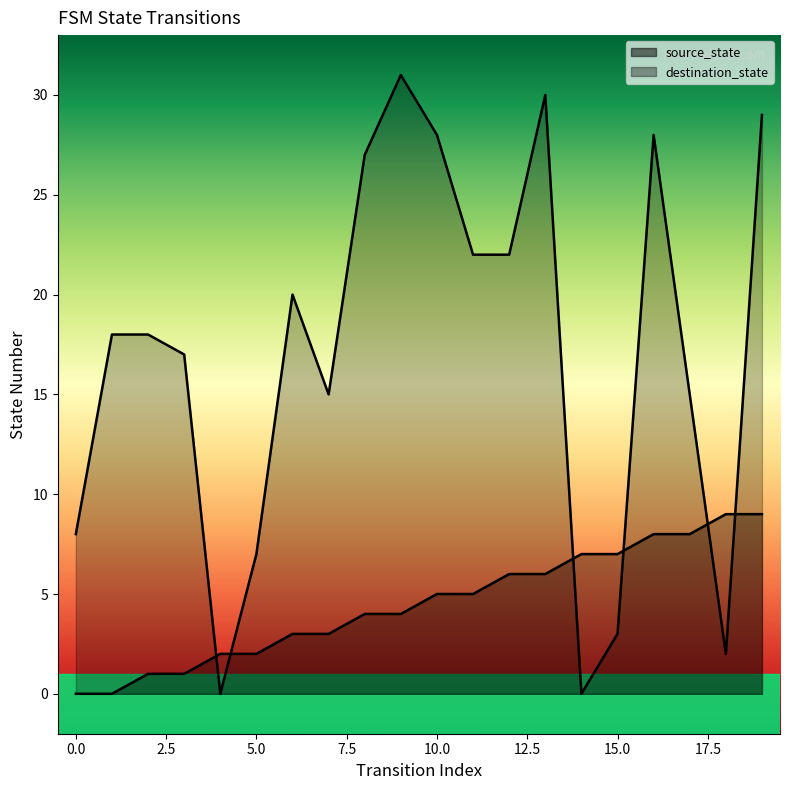

True or false: source_state and destination_state cross at least once.

True